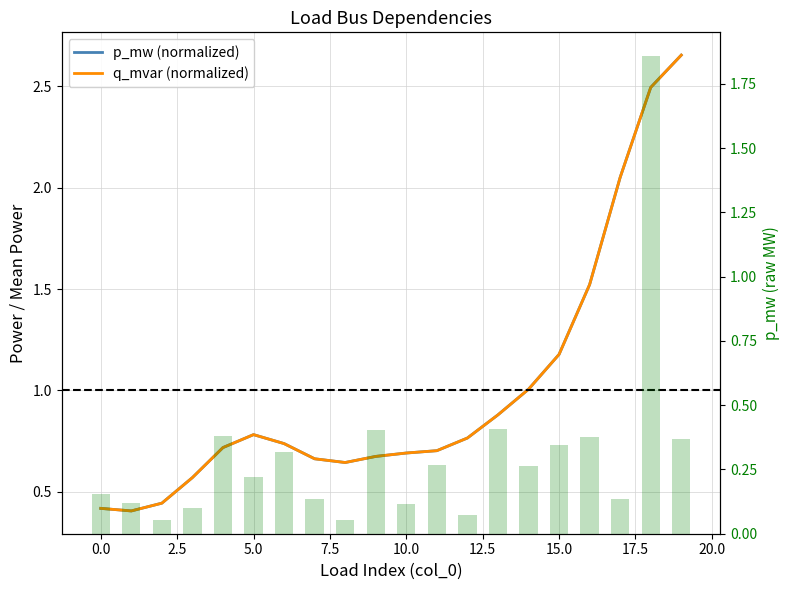

What is the difference between the second highest and minimum values in the q_mvar (normalized) series?

2.1